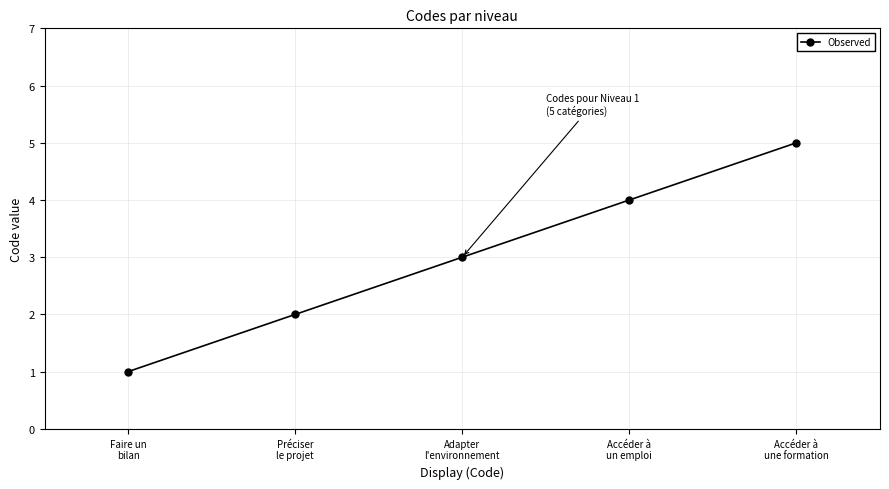

What is the greatest value displayed?

5